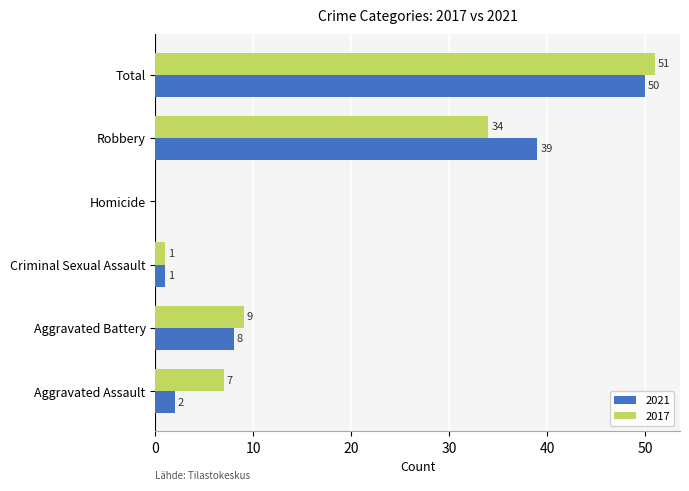

Which series has the largest total across all categories?

2017